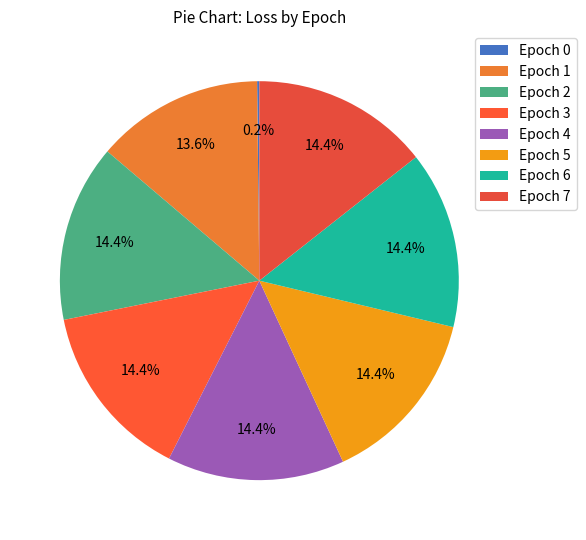

How many segments does this pie chart have?

8